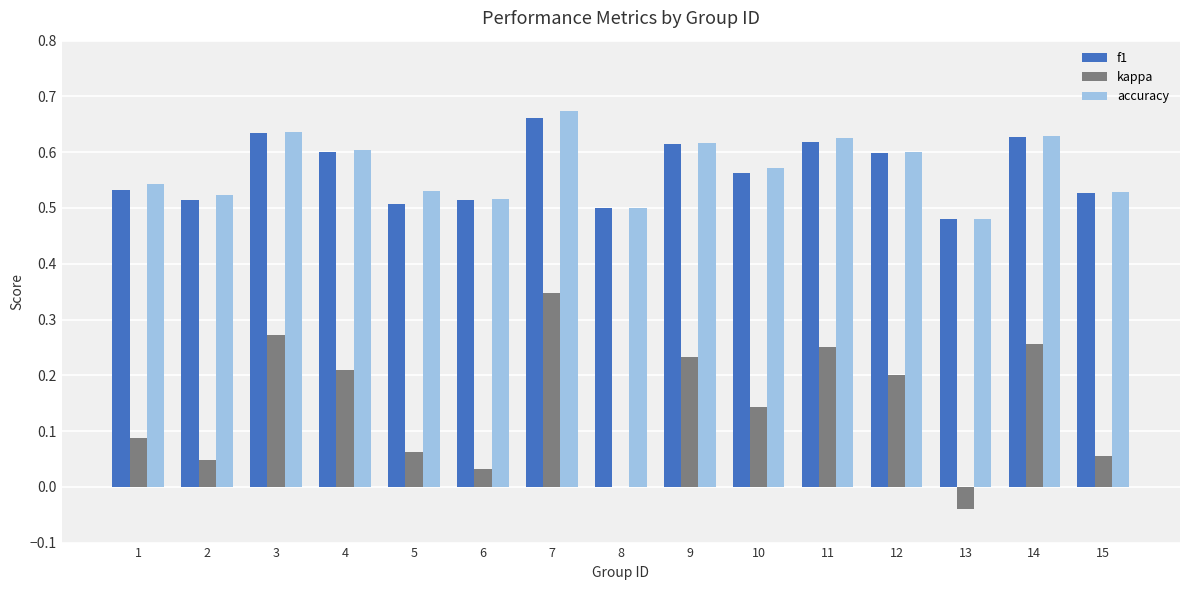

Is it true that accuracy equals 0.6 at 9?

True